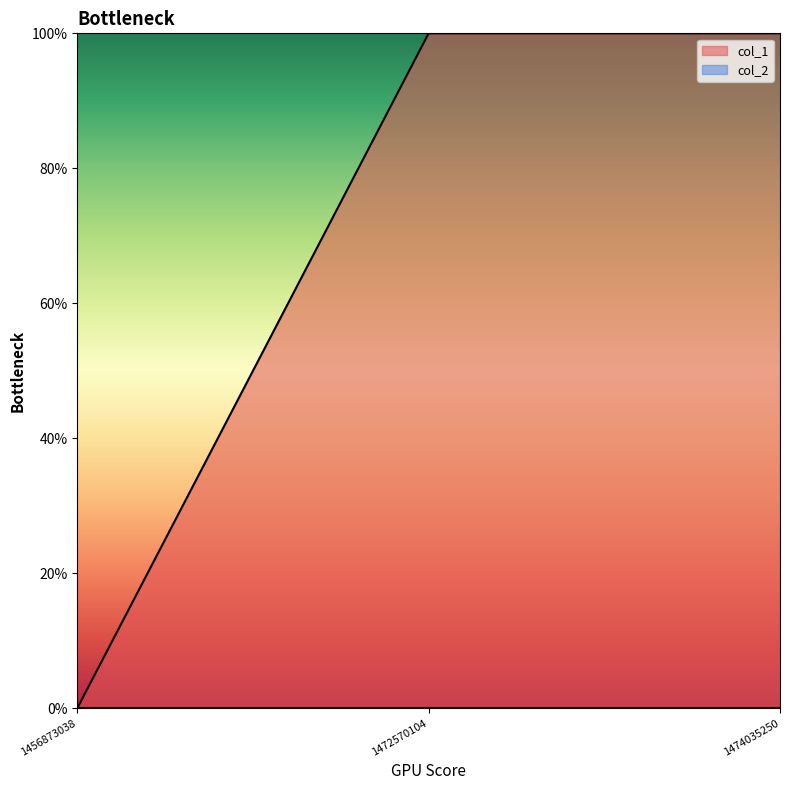

How many categories are shown in the chart?

3